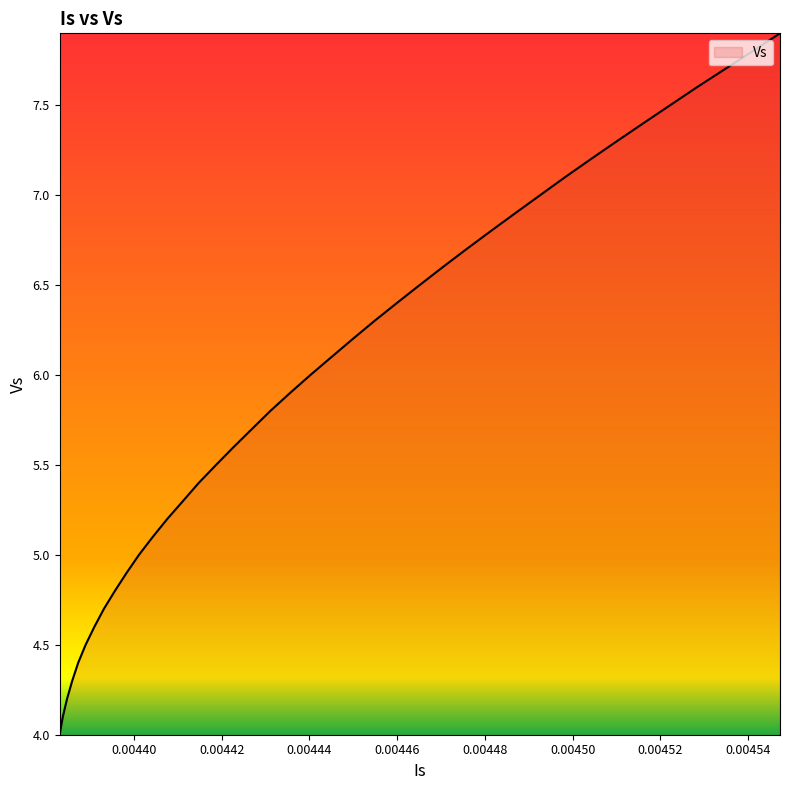

What is the difference between the maximum and minimum values?

3.9